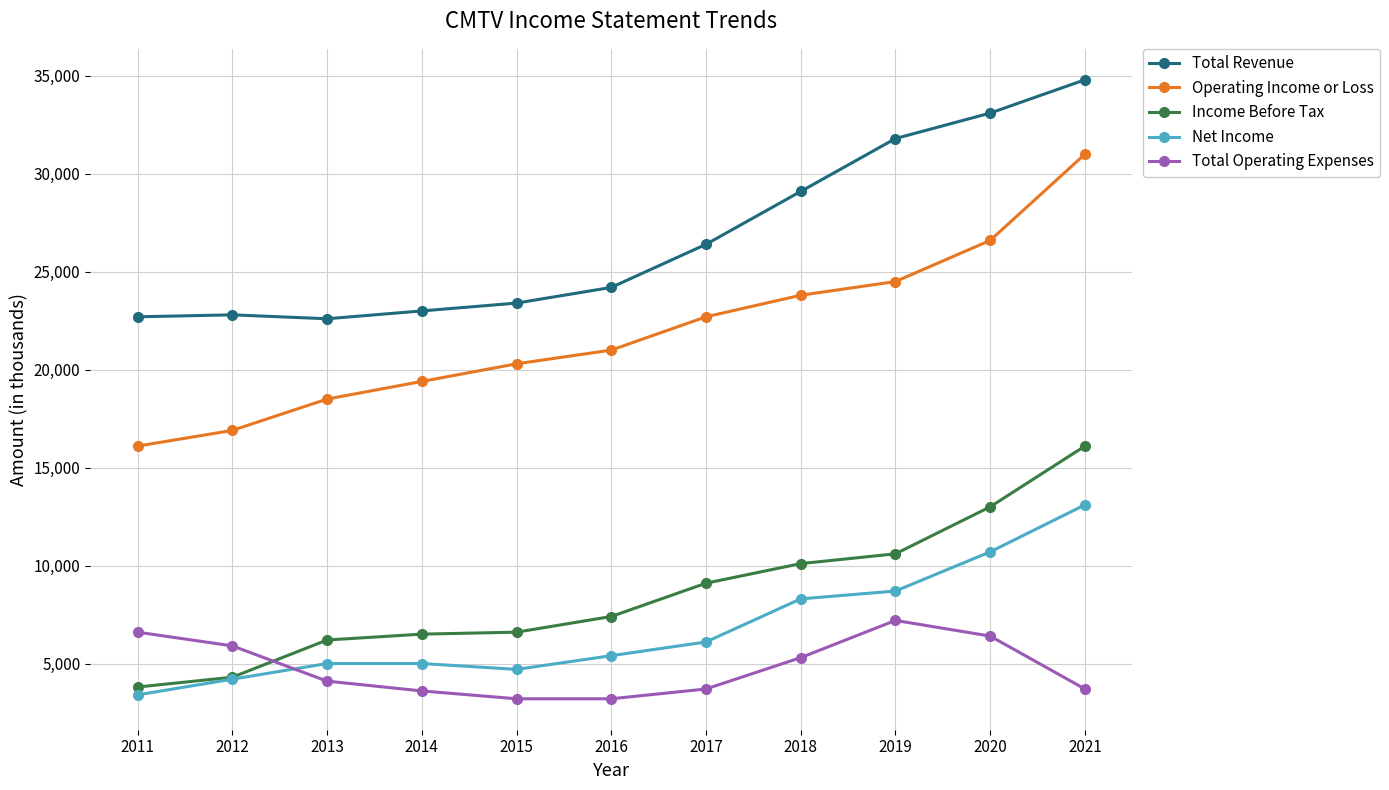

How many values in the Net Income series are below 5400?

5